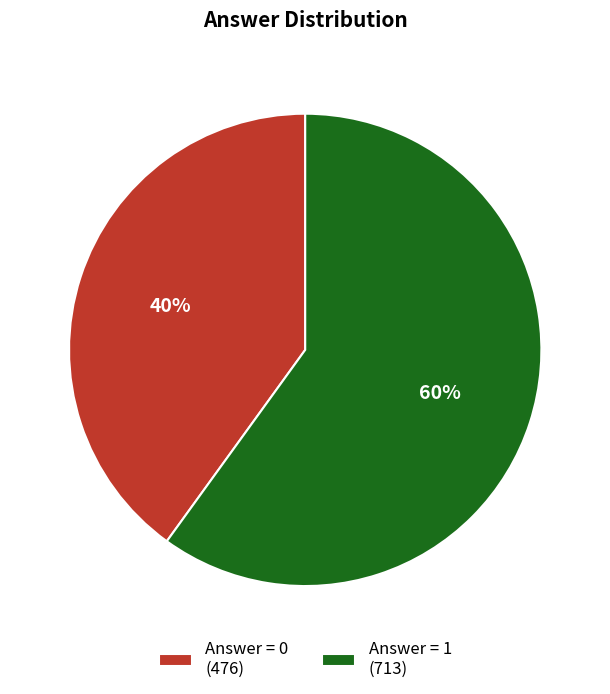

Count the number of slices in the pie.

2